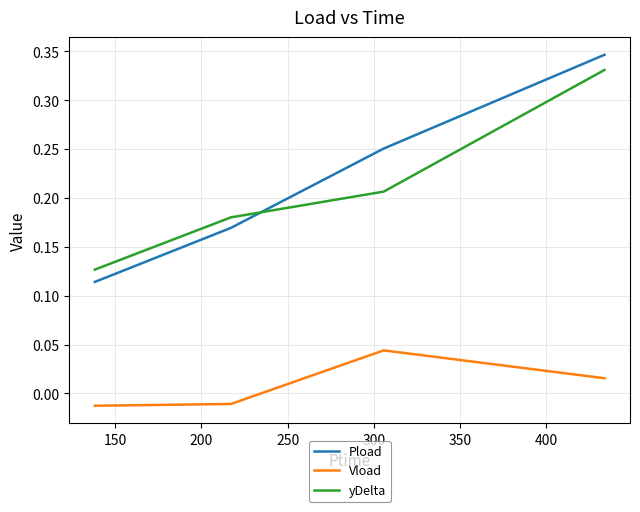

Which series has the largest range (max minus min)?

Pload